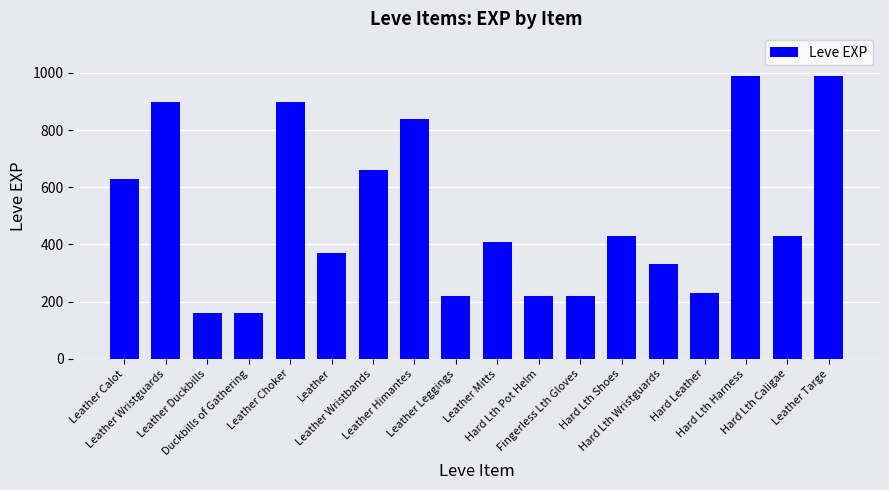

What is the label of the 16th bar from the left?

Hard Lth Harness